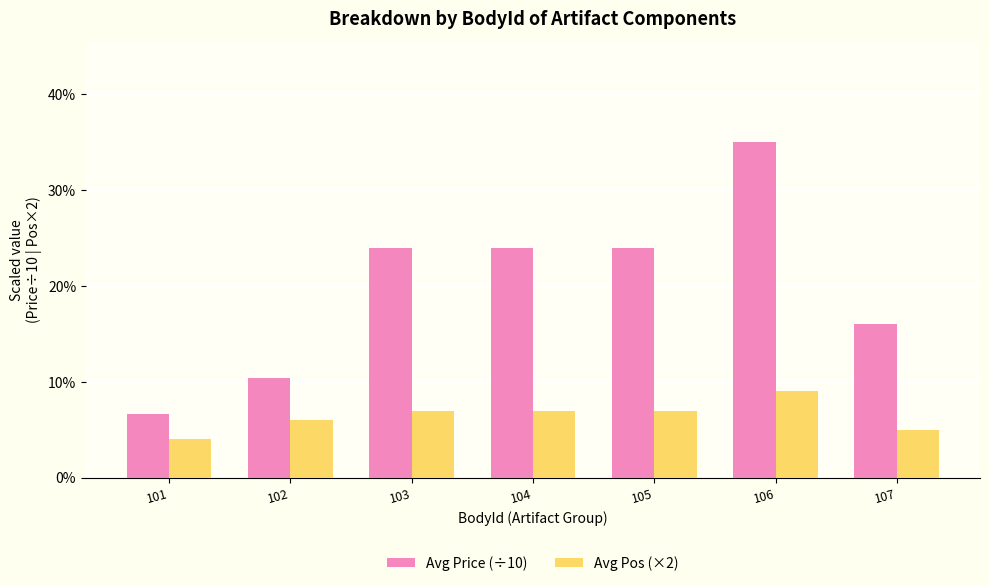

What is the difference between the maximum and minimum values in the Avg Price (÷10) series?

28.3